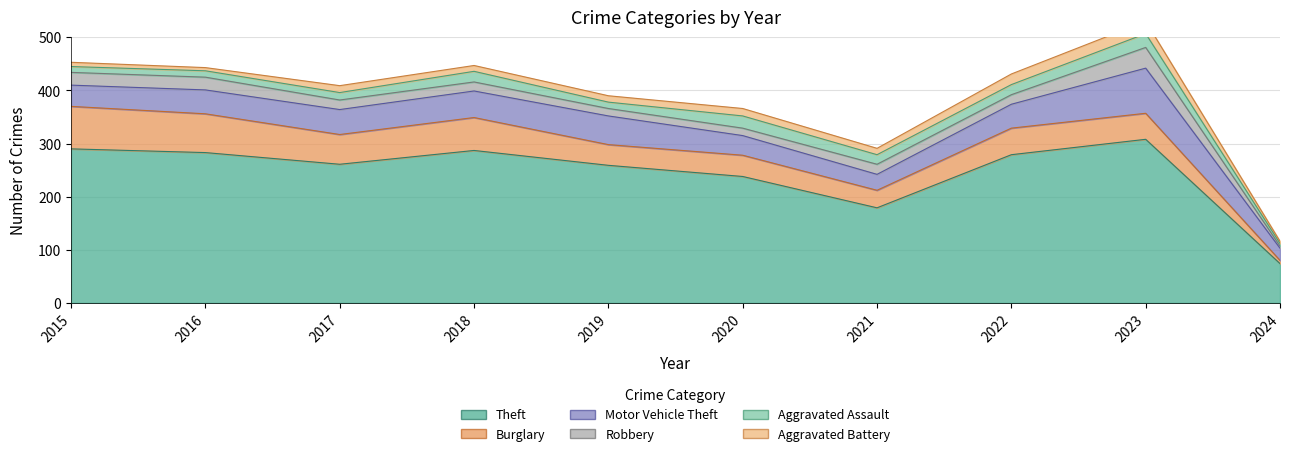

The value of Robbery at 2015 is 16. True or false?

False